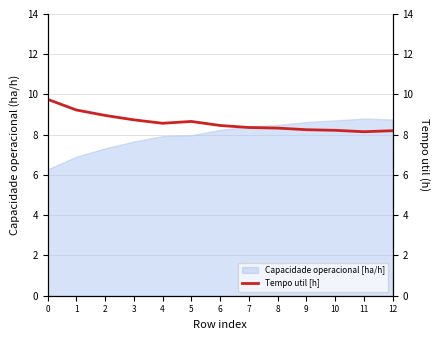

The value at 1 is 14.5. True or false?

False